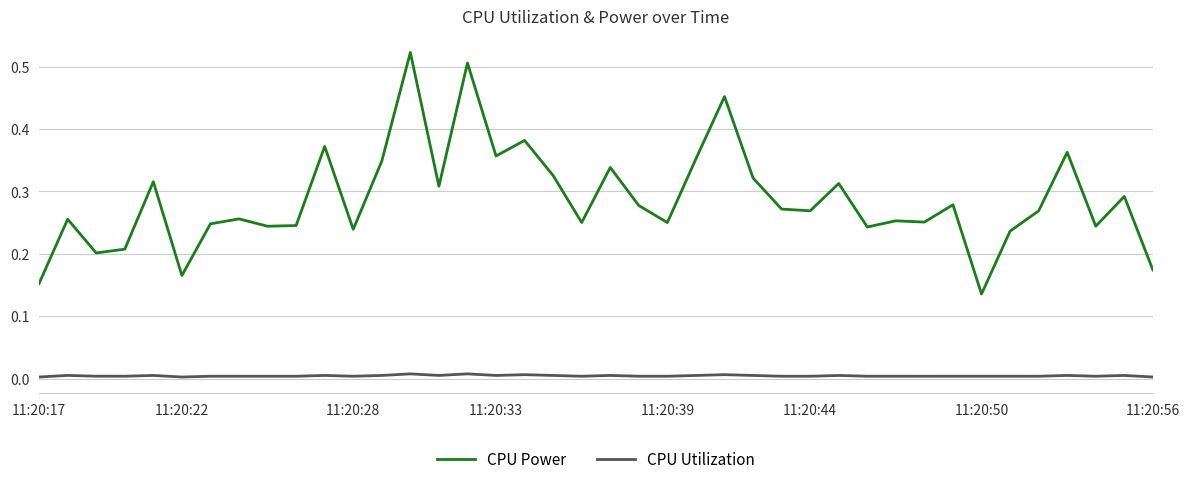

Is this an area chart (filled region under the line)?

No